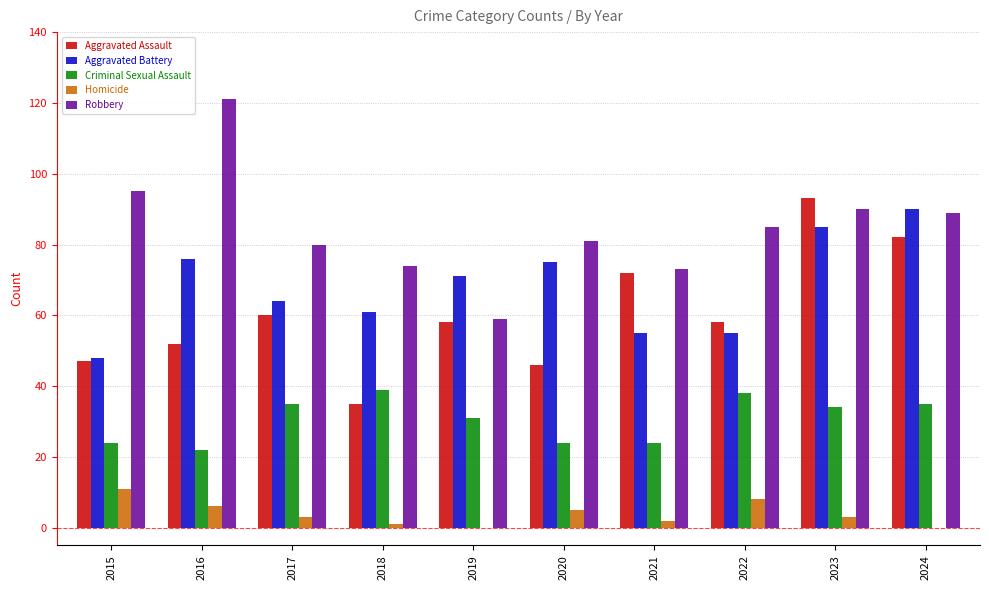

Is it true that Robbery equals 32 at 2017?

False